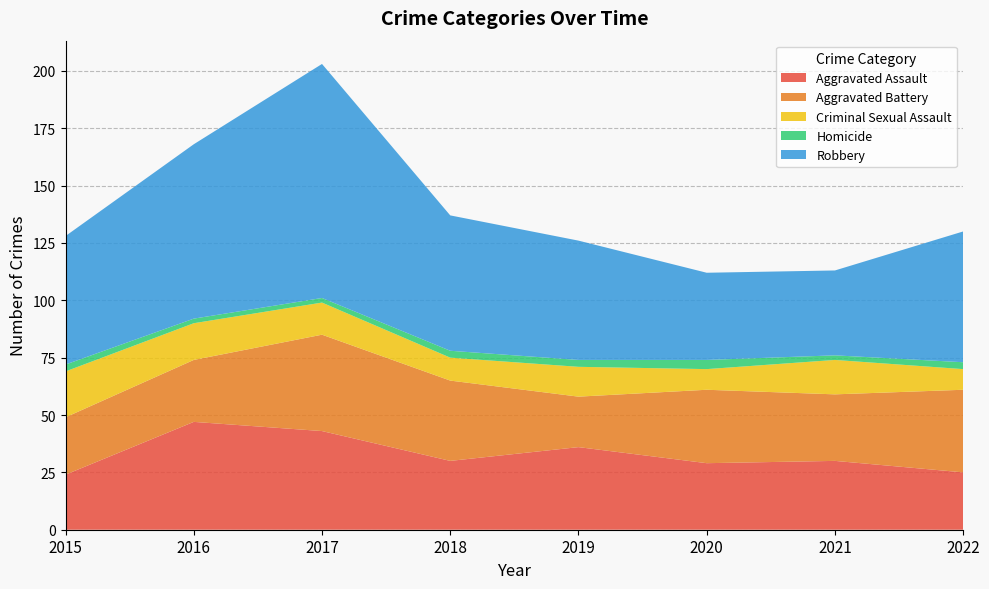

Reading left to right, transcribe all the data shown in this chart.

Aggravated Assault: 24	47	43	30	36	29	30	25
Aggravated Battery: 25	27	42	35	22	32	29	36
Criminal Sexual Assault: 20	16	14	10	13	9	15	9
Homicide: 3	2	2	3	3	4	2	3
Robbery: 56	76	102	59	52	38	37	57